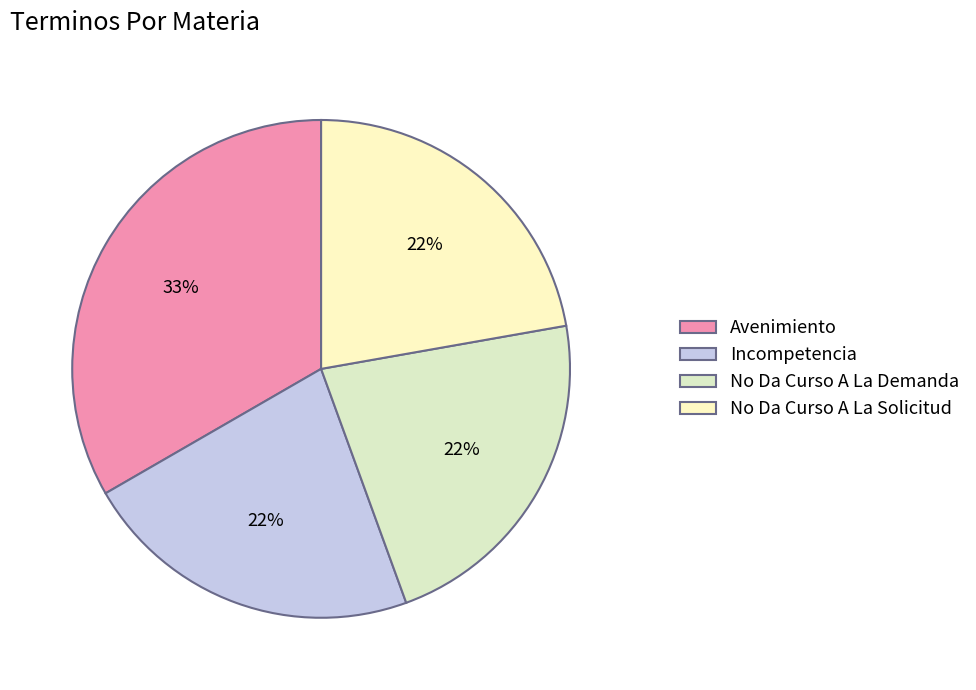

Which category has the biggest portion of the pie?

Avenimiento